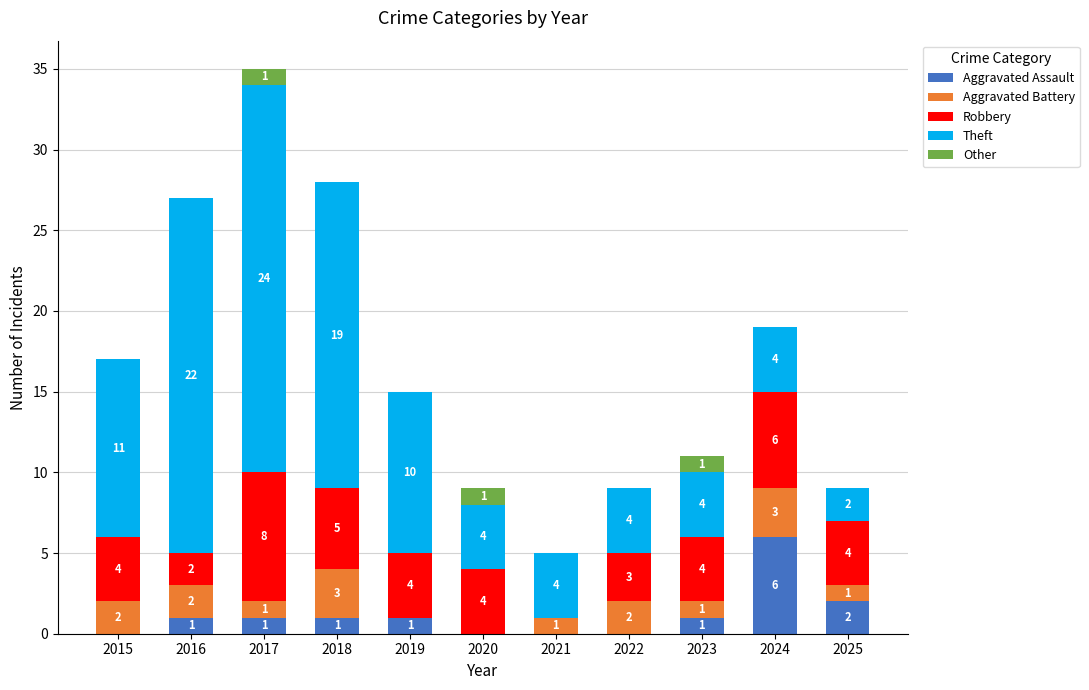

What is the total value across all series at 2023?

11